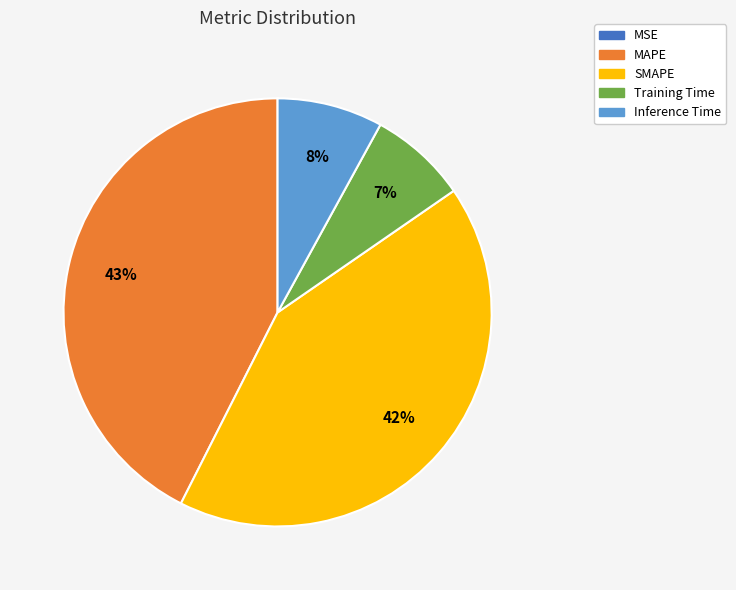

True or false: SMAPE accounts for 42% of the total.

True